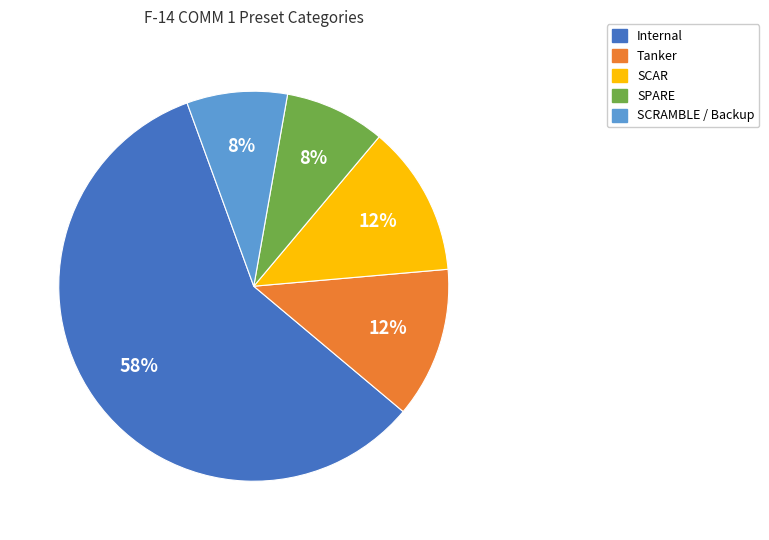

Approximately how many times larger is the value at SPARE compared to SCRAMBLE / Backup?

1.0